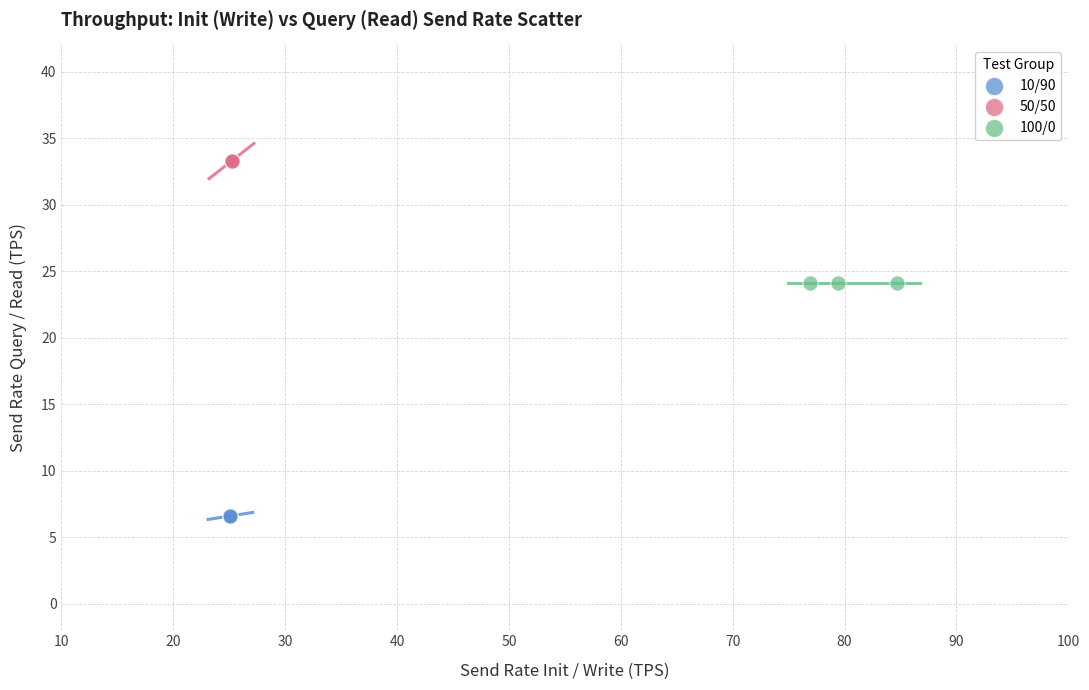

Which series contains the lowest Y value?

10/90